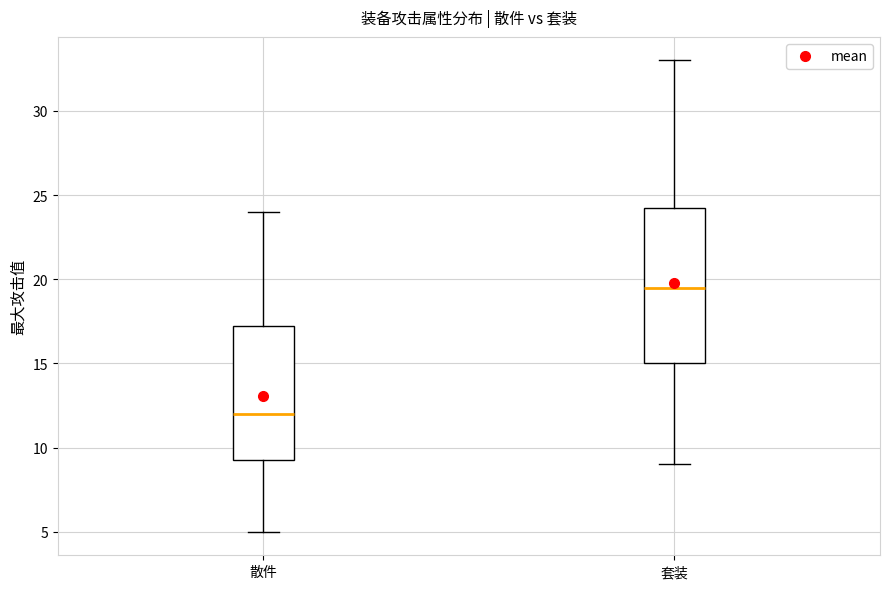

Which box's median line is the lowest?

散件